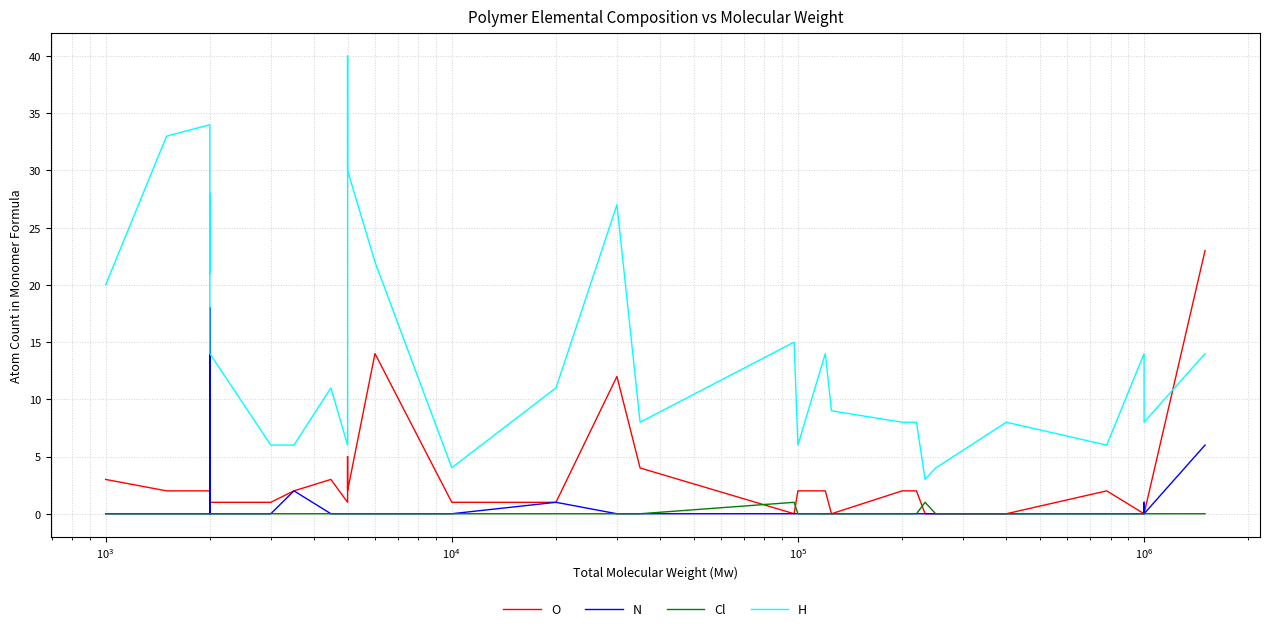

Is this an area chart (filled region under the line)?

No